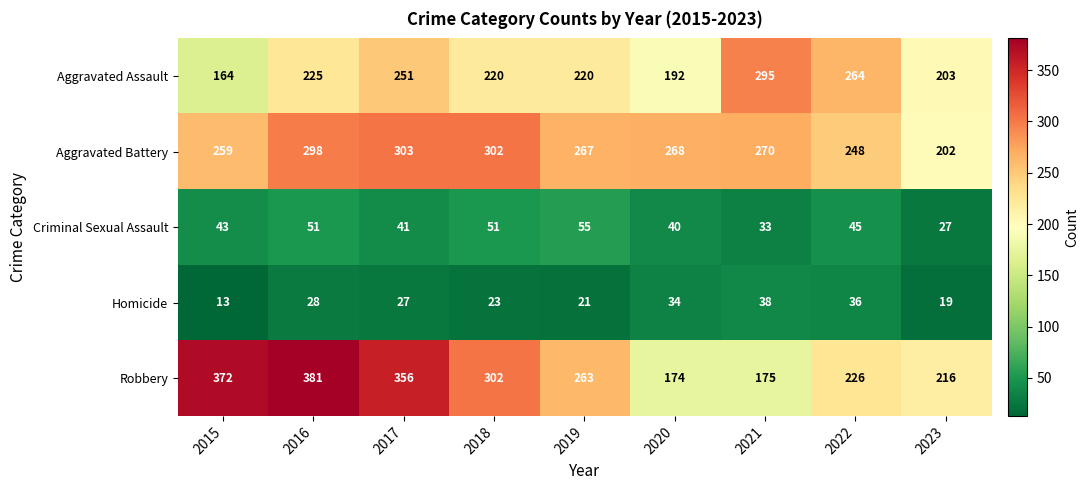

How many series are shown in this chart?

5